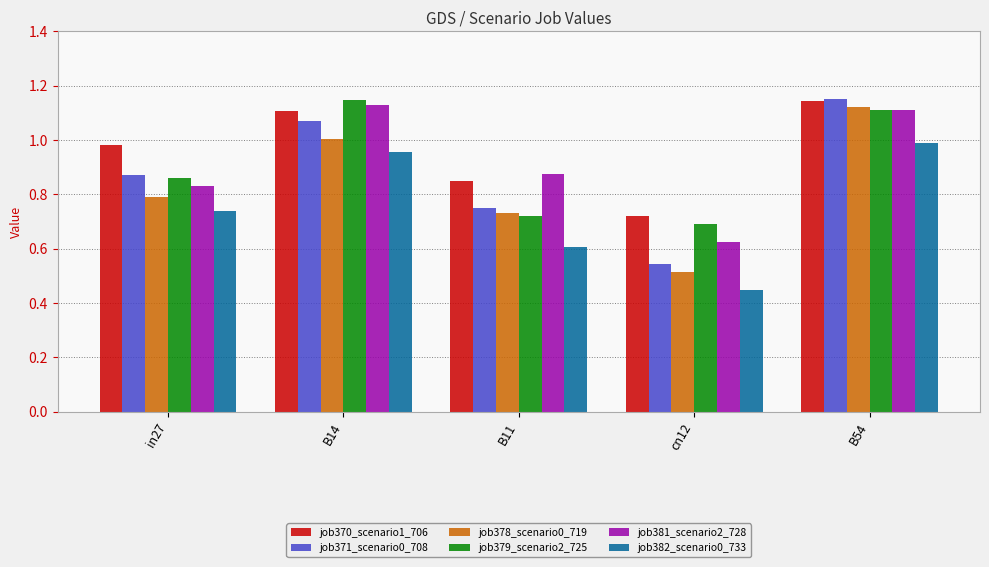

Rank the categories by job378_scenario0_719 value from highest to lowest.

B54, B14, in27, B11, cn12